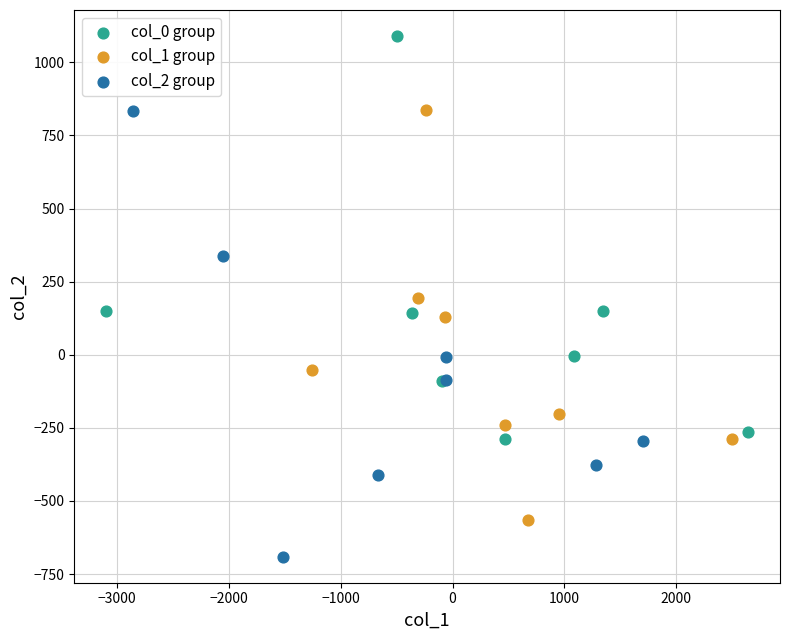

Which series has the widest spread of Y values?

col_2 group